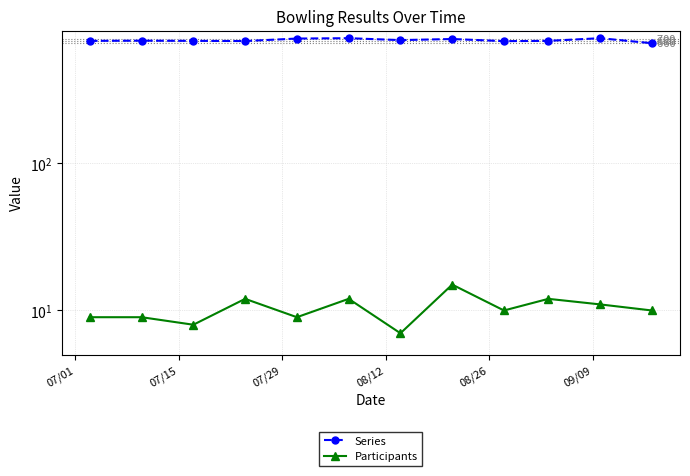

Which label corresponds to the largest value in the chart?

09/09